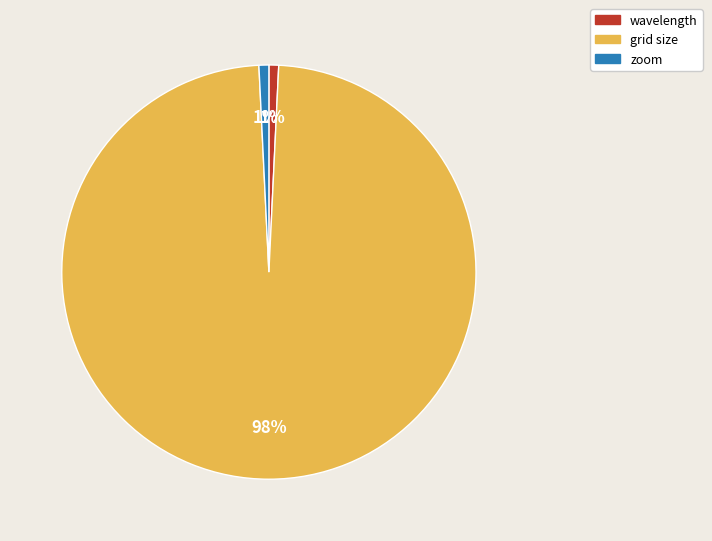

Which category has the biggest portion of the pie?

grid size